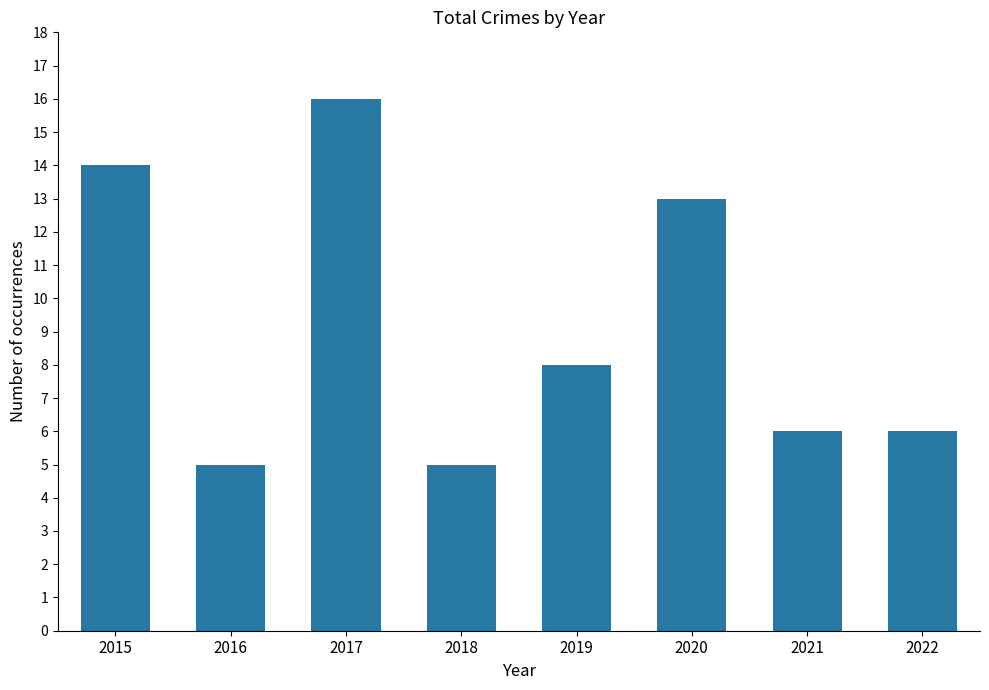

How many bars are there in total?

8